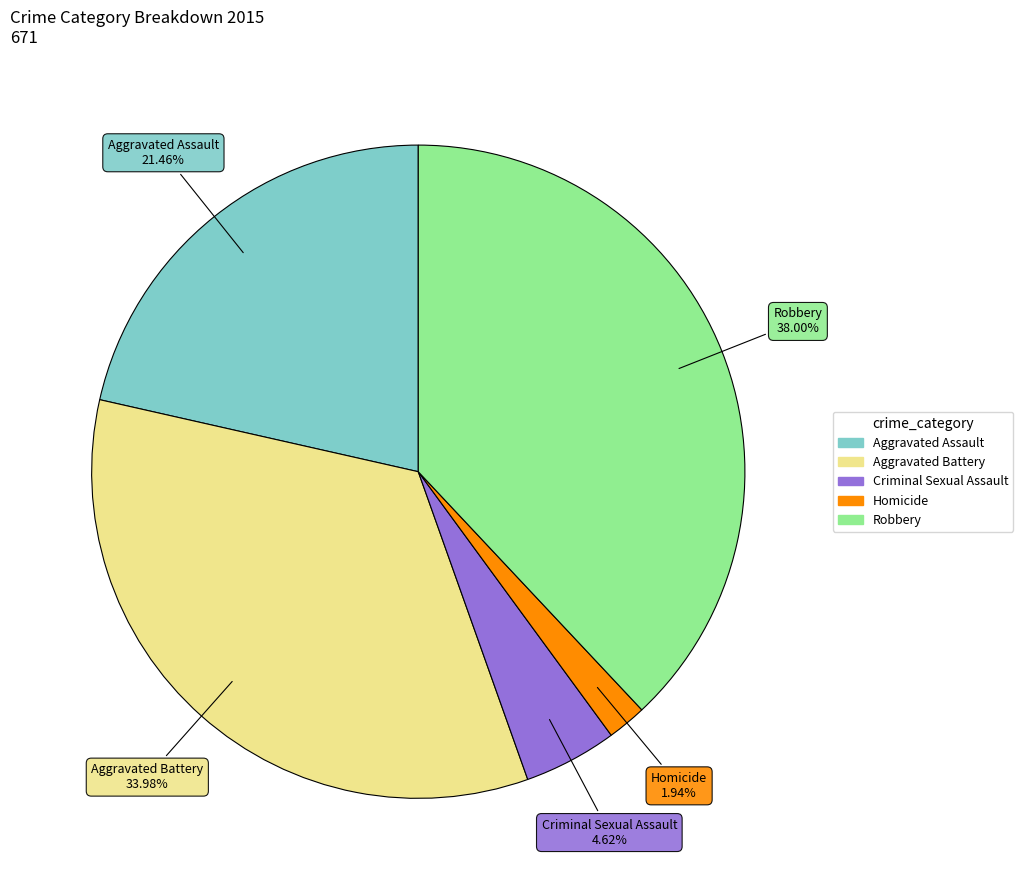

To the nearest percent, what is the difference between the Robbery and Aggravated Battery slice percentages?

4%